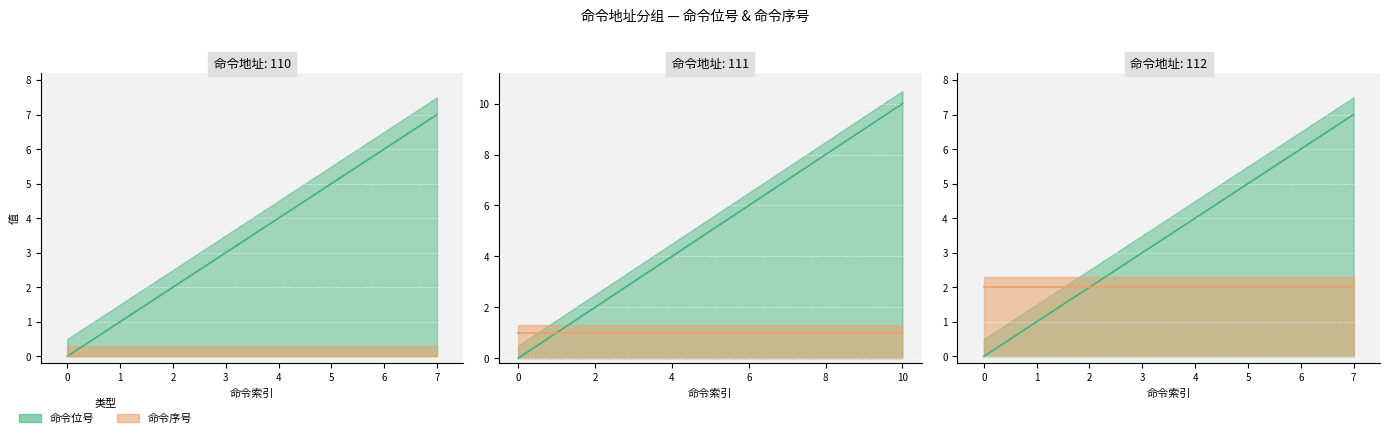

What is the maximum value shown in the chart?

10